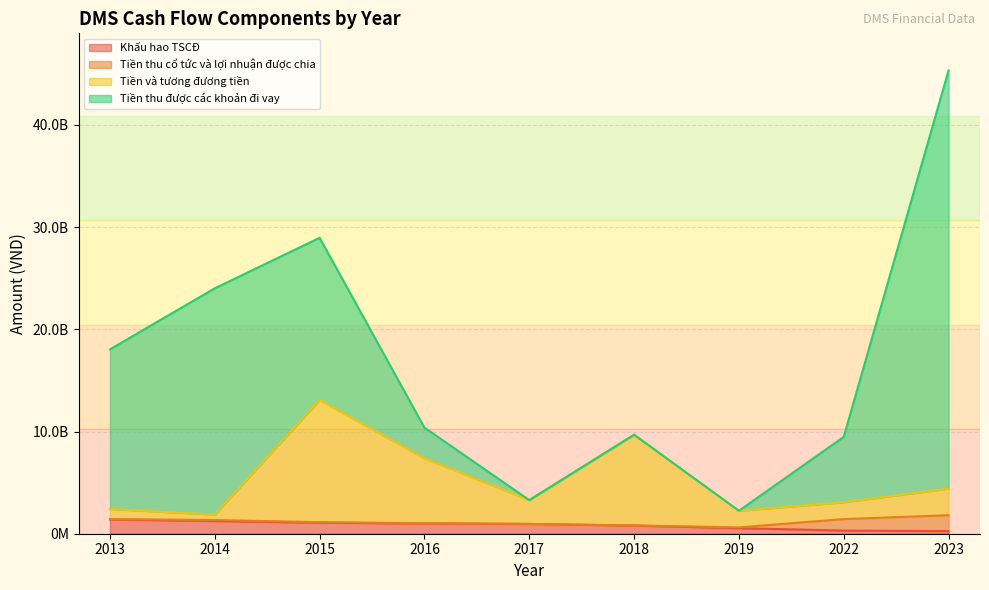

True or false: Tiền và tương đương tiền has more than 2 interior local peaks.

False